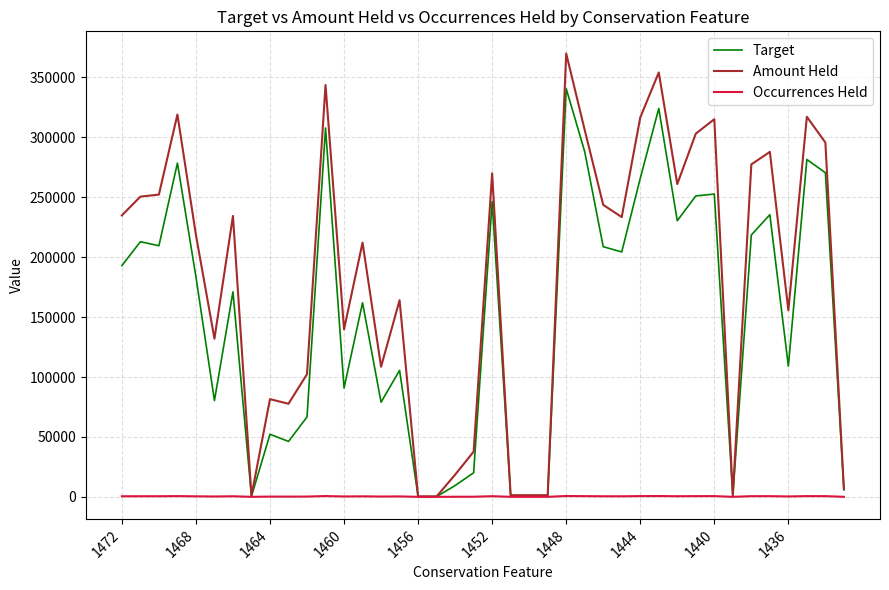

Which series has the largest total across all categories?

Amount Held